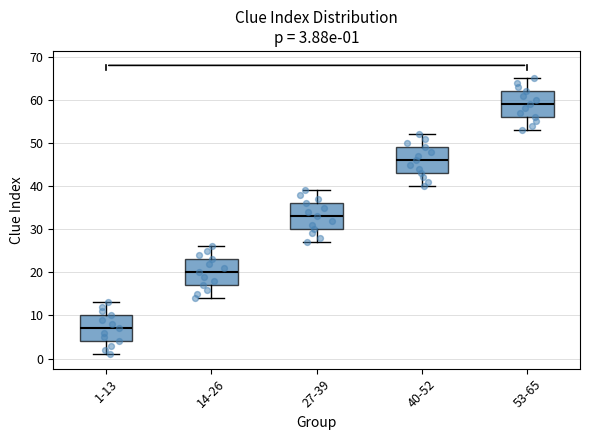

Which box's median line is the highest?

53-65